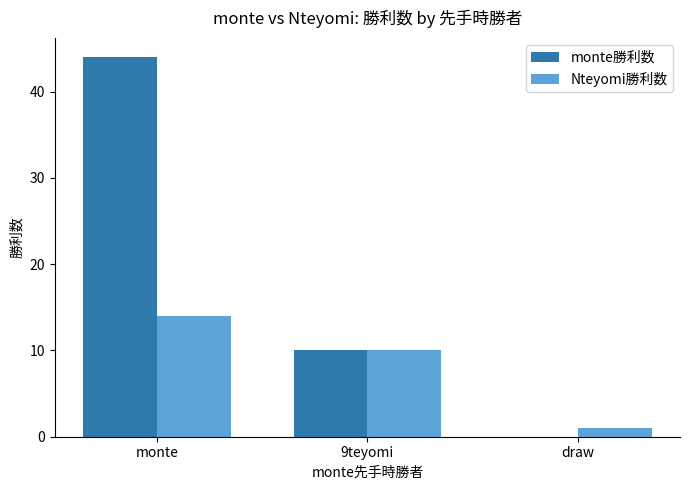

Which series has the largest total across all categories?

monte勝利数